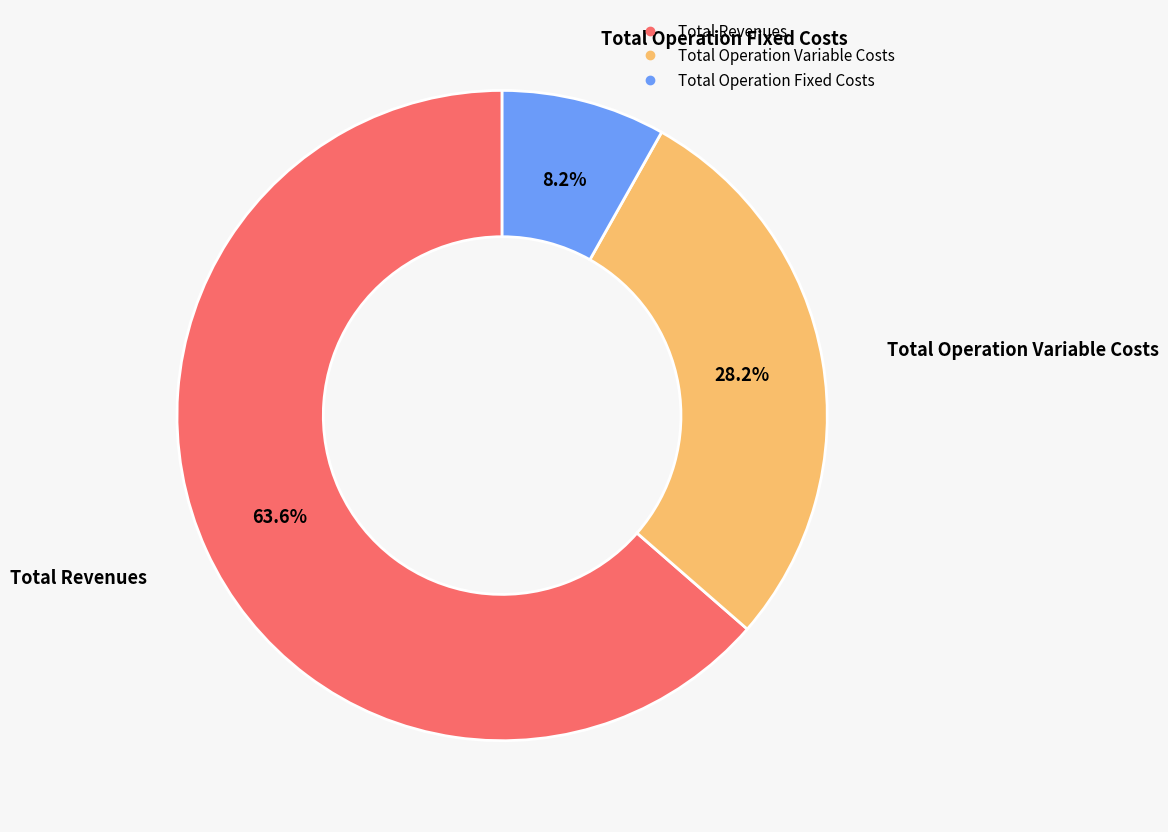

Count the number of slices in the pie.

3